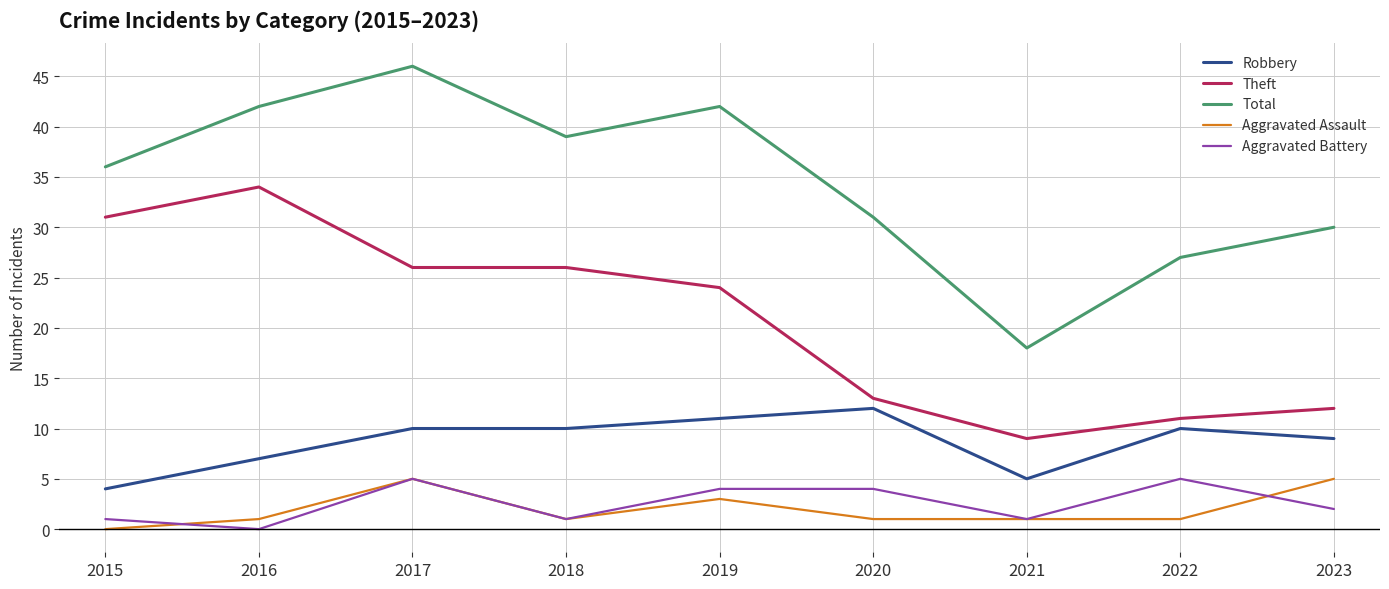

Where is the first local minimum for Aggravated Battery?

2016